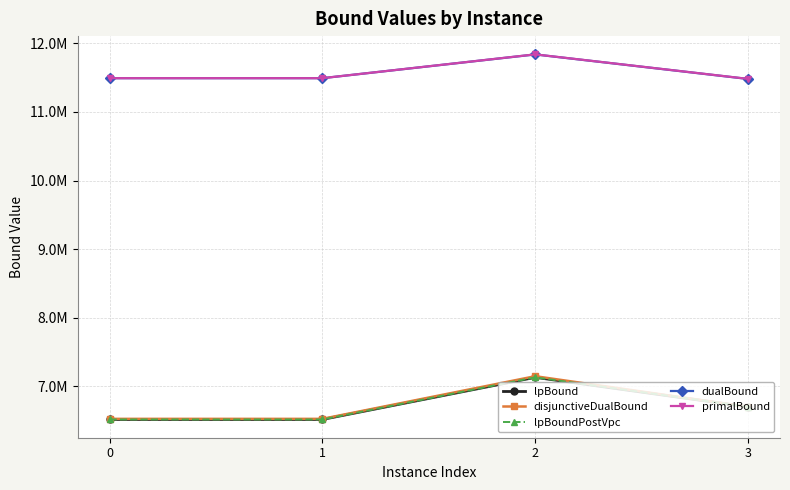

At which label does lpBoundPostVpc first exceed 6703041?

2